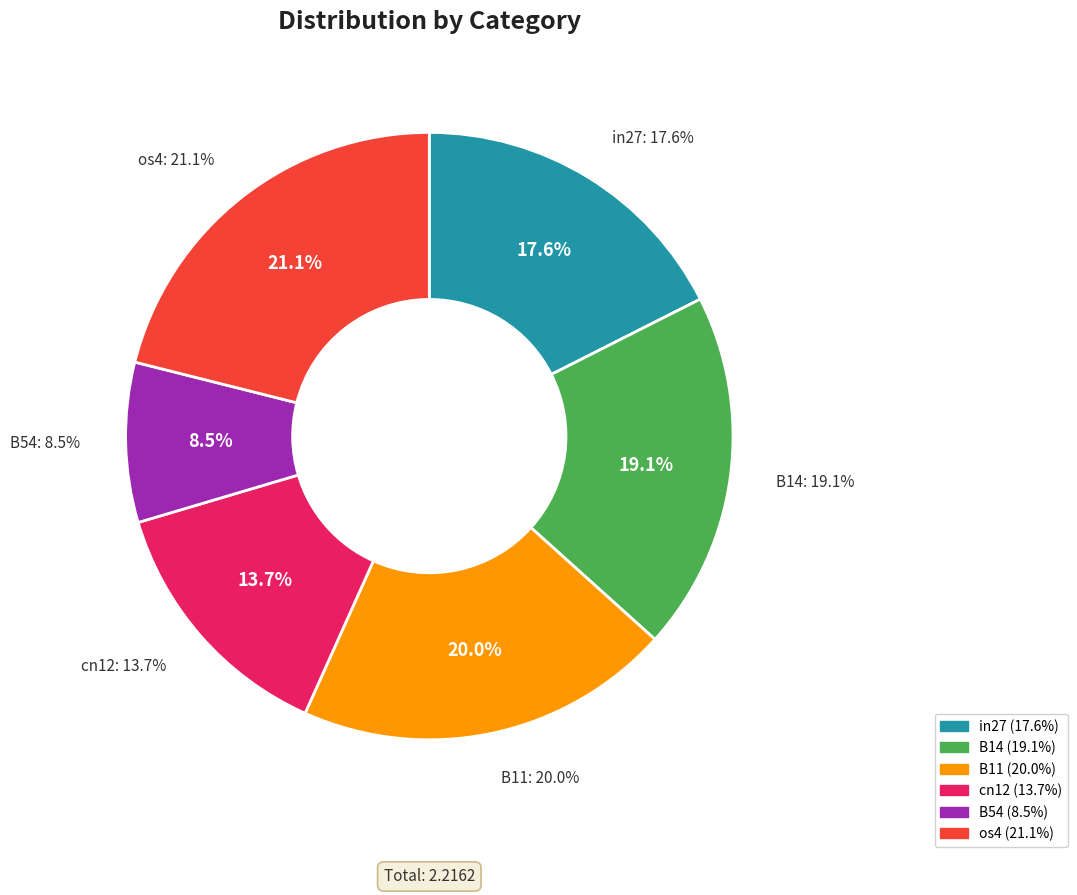

Is it true that B11 is 20% of the pie?

True